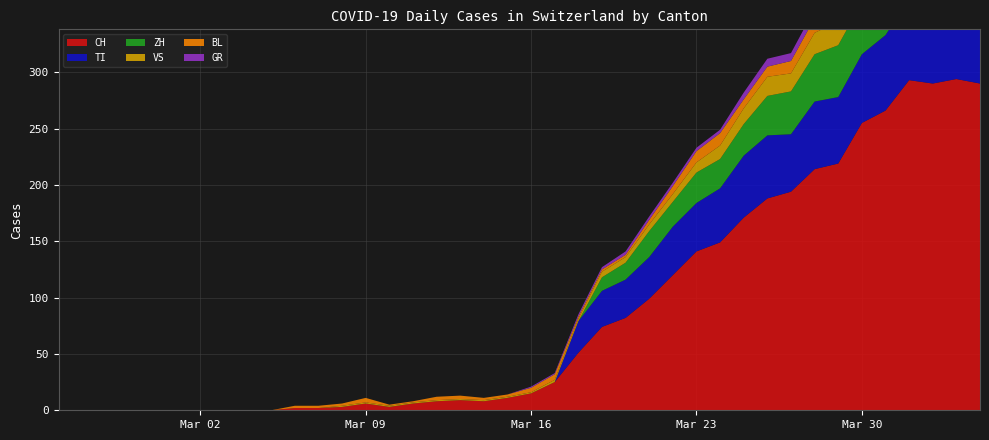

Reading left to right, extract all data points from this chart.

CH: 0	0	0	0	0	0	0	0	0	0	2	2	3	6	3	6	8	9	8	11	15	25	51	74	82	99	120	141	149	171	188	194	214	219	255	266	293	290	294	290
TI: 0	0	0	0	0	0	0	0	0	0	0	0	0	0	0	0	0	0	0	0	0	0	28	32	34	37	43	43	48	55	56	51	60	59	61	67	72	73	67	67
GR: 0	0	0	0	0	0	0	0	0	0	0	0	0	0	0	0	0	0	0	0	1	1	2	2	3	3	3	3	3	6	7	7	8	8	9	10	11	11	10	10
VS: 0	0	0	0	0	0	0	0	0	0	0	0	1	1	1	1	1	1	1	1	1	2	2	5	5	6	7	9	12	14	17	16	19	21	23	23	25	24	23	23
BL: 0	0	0	0	0	0	0	0	0	0	2	2	2	4	1	1	3	3	2	2	4	5	2	2	2	4	7	10	11	8	9	11	13	14	16	16	17	18	18	17
ZH: 0	0	0	0	0	0	0	0	0	0	0	0	0	0	0	0	0	0	0	0	0	0	0	12	15	23	22	27	26	28	35	38	42	46	46	50	54	53	57	59